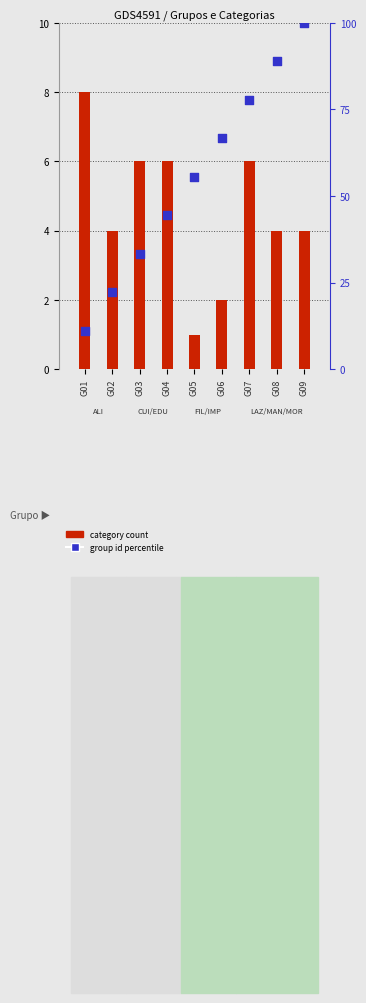

At how many categories does at least one series exceed 65?

4